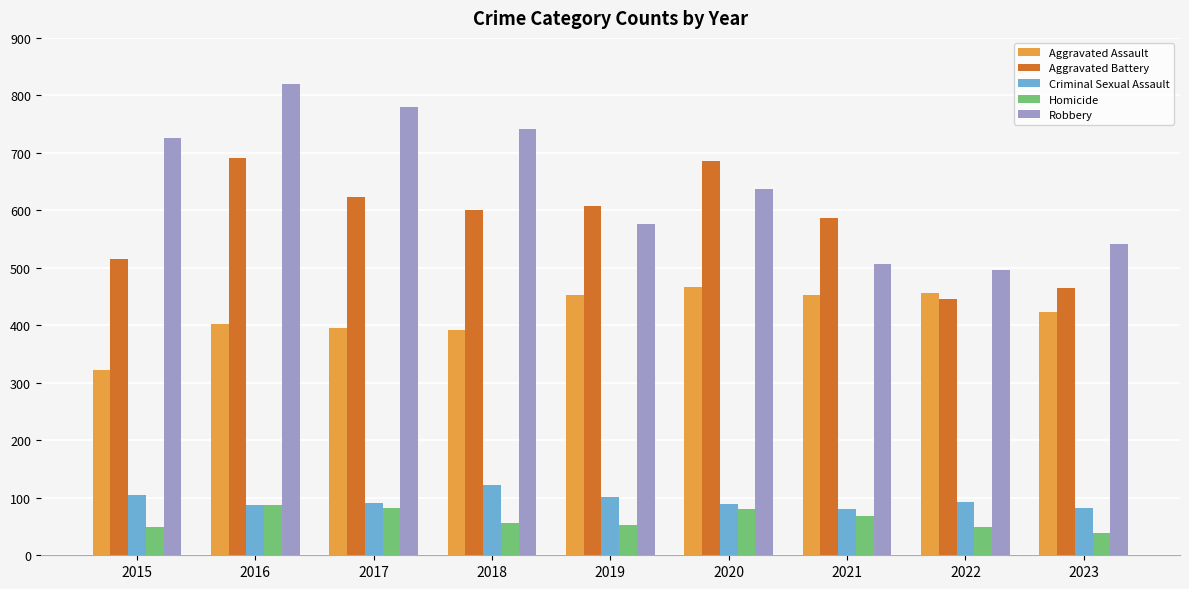

At which category is the sum across all series the highest?

2016